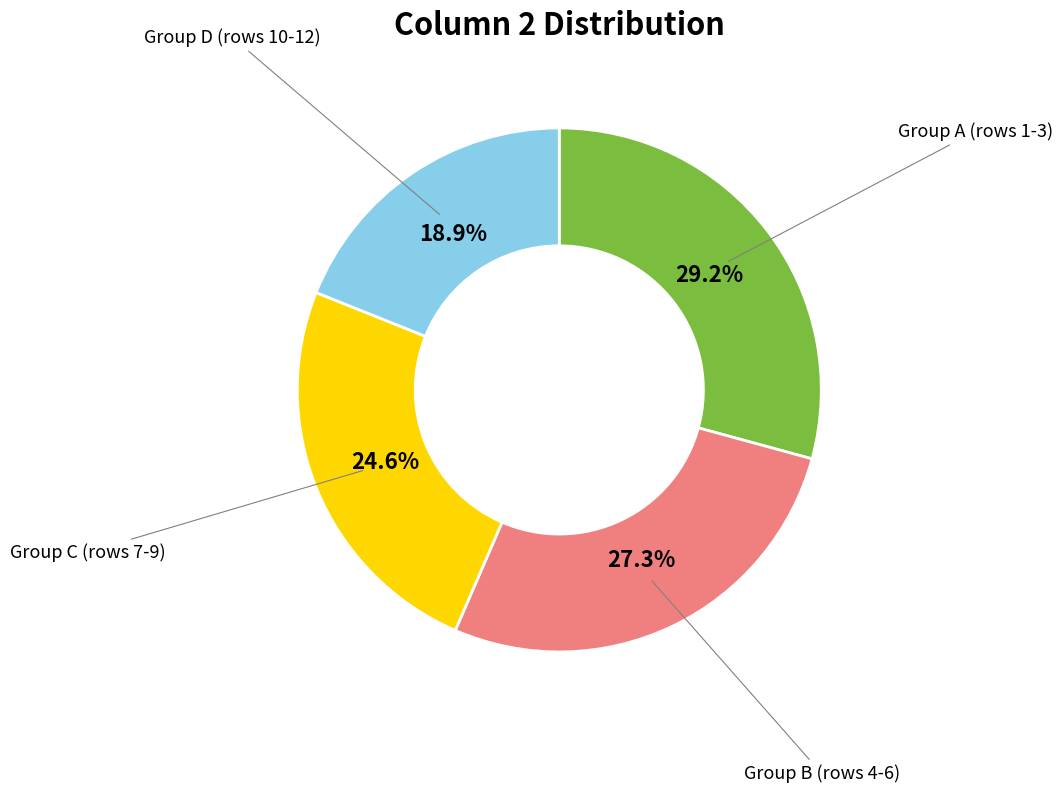

Is there any slice that represents more than half of the pie?

No